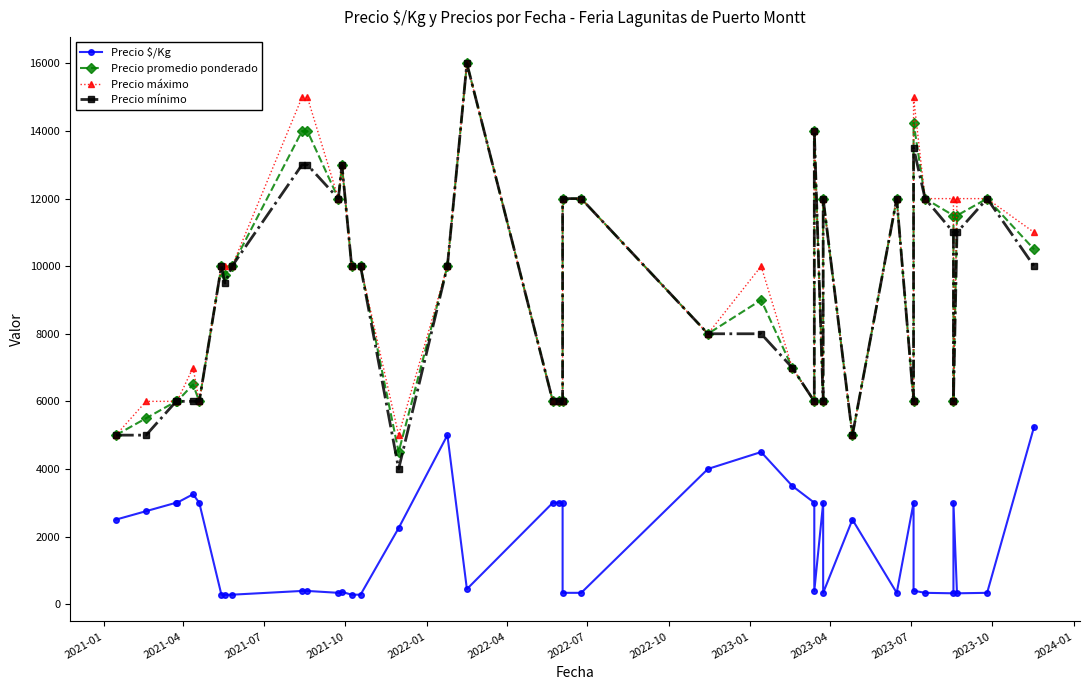

True or false: Precio promedio ponderado has more than 1 interior local peaks.

True